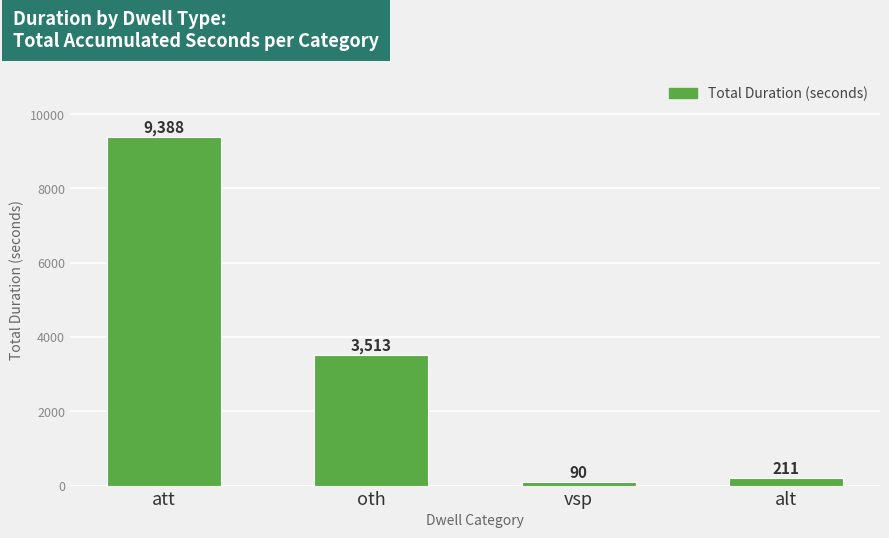

Between vsp and att, which is larger?

att